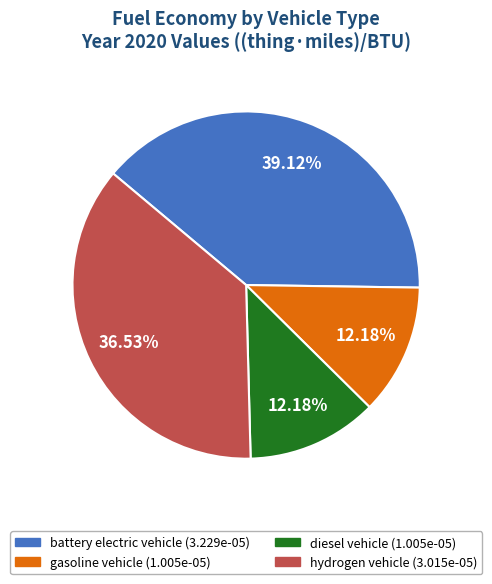

Does any single category account for the majority?

No